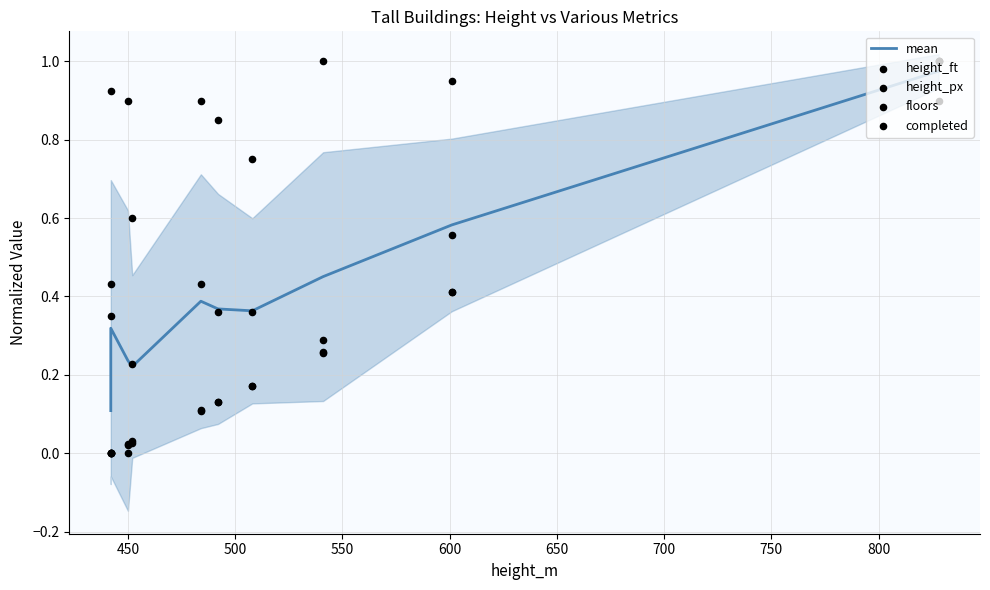

Which series reaches the minimum Y coordinate?

height_ft